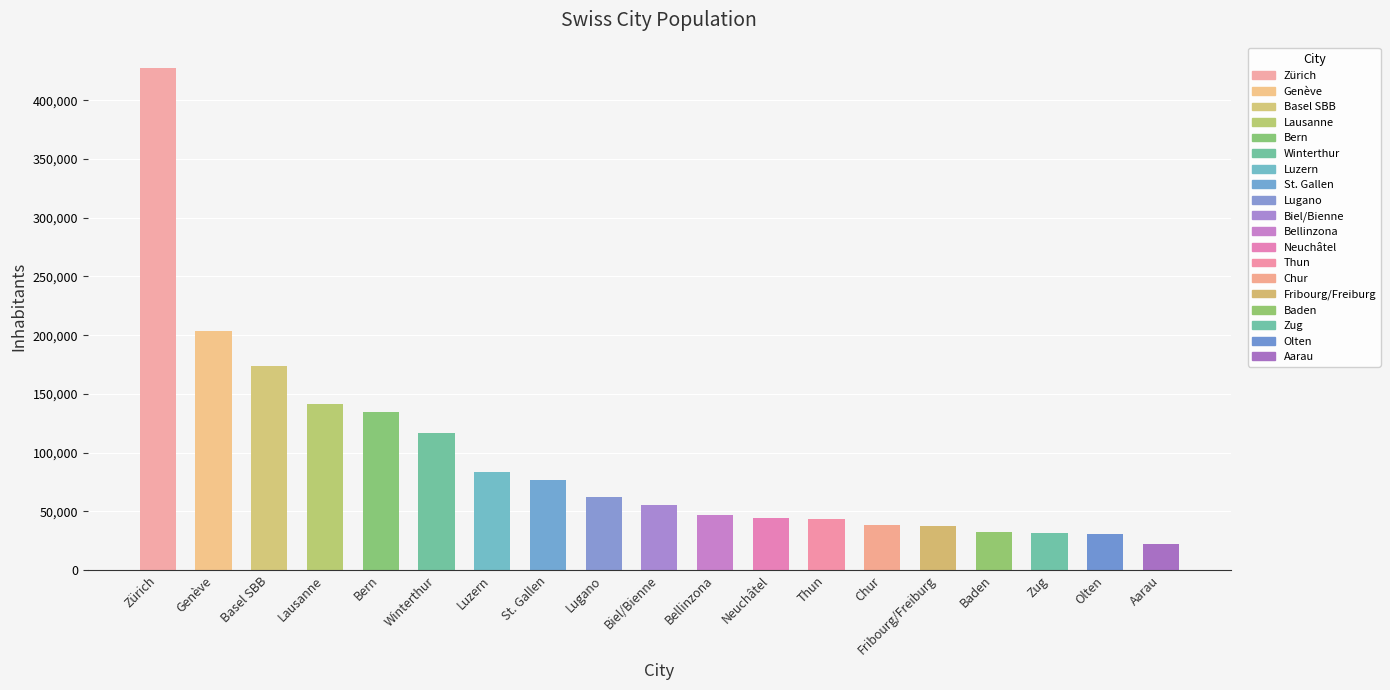

What is the value of the 3rd bar from the left?

173552